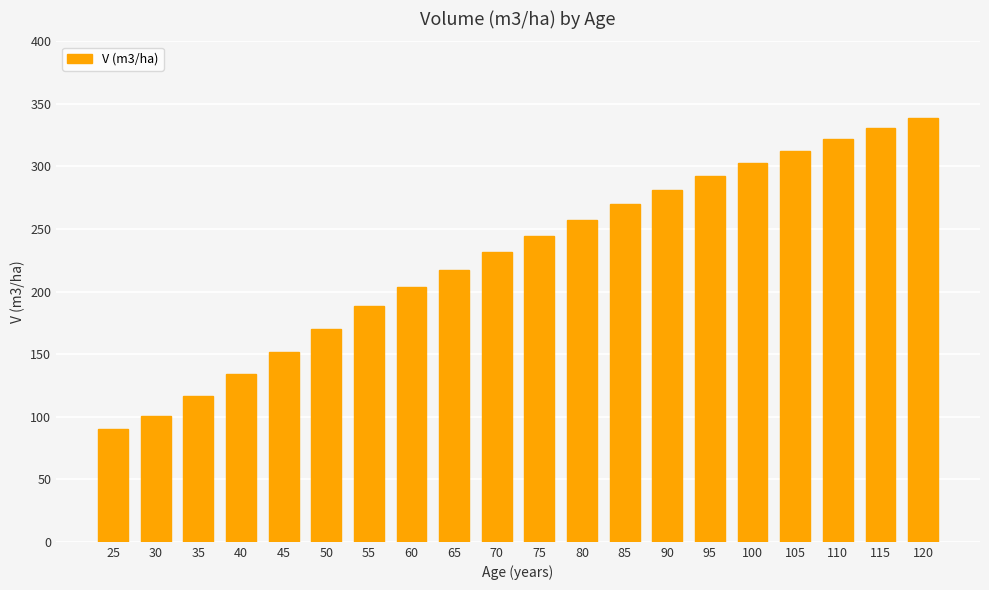

At which label is the value closest to 214?

65